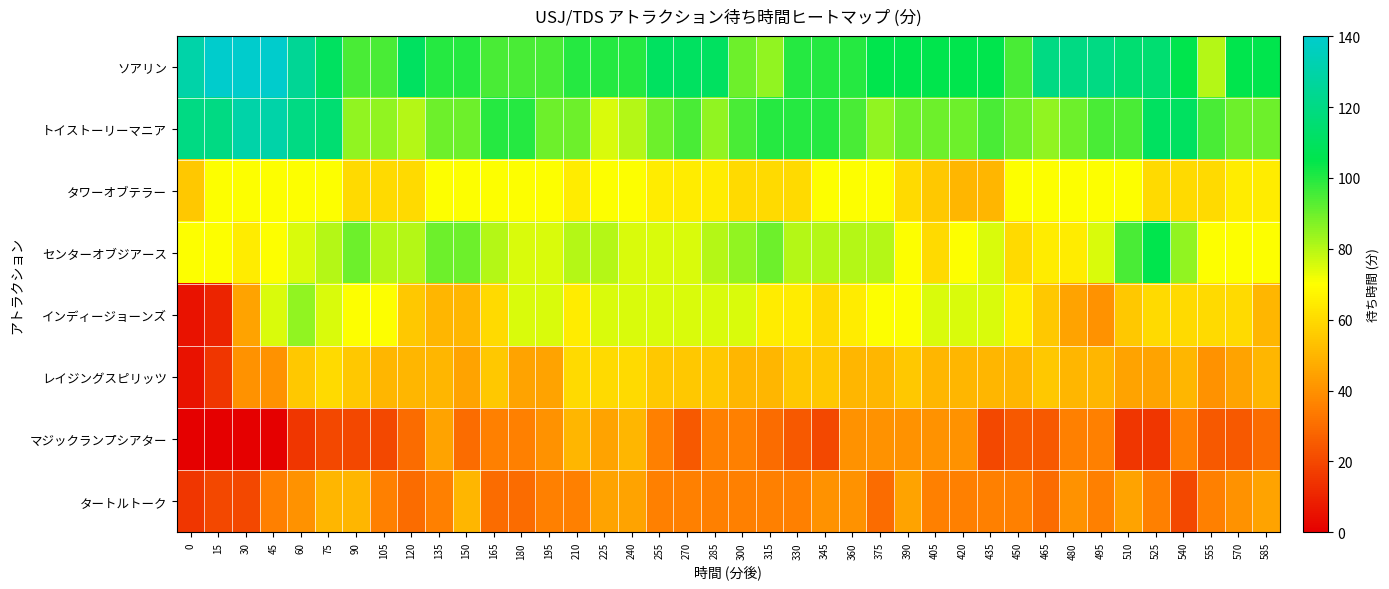

What is the spread (max minus min) of values at 450?

70